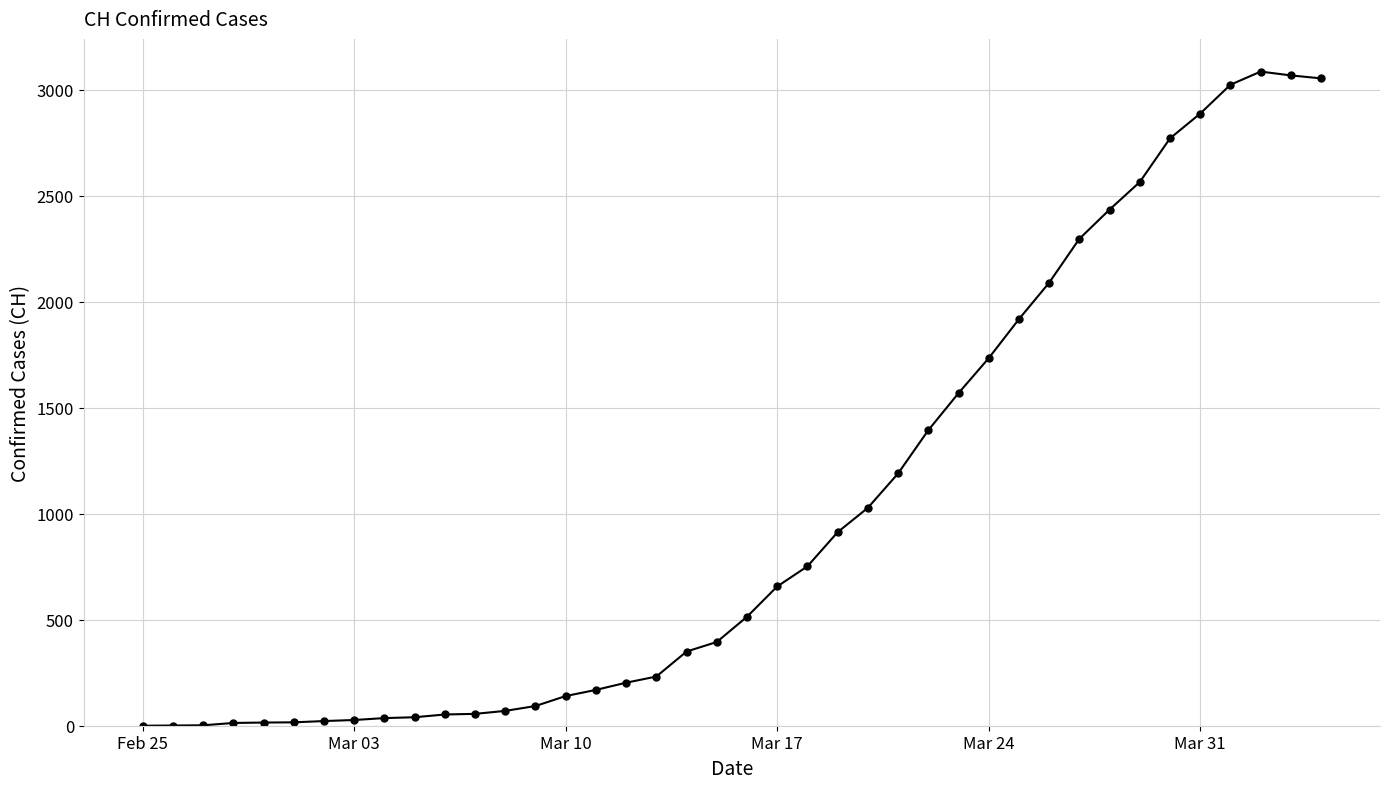

What is the difference between the maximum and minimum values?

3086